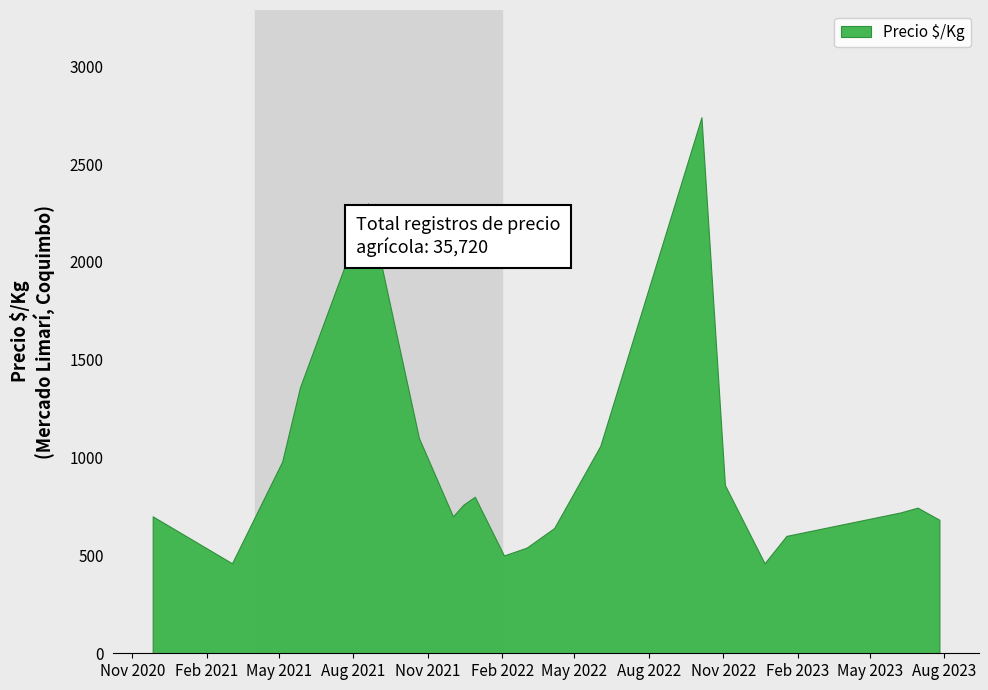

What is the difference between the maximum and minimum values?

2280.0